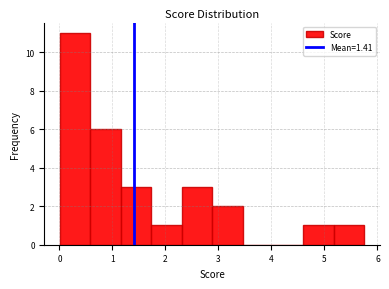

Reading left to right, list every bar in this chart as the range it spans on the x-axis followed by its height. Neither the bar edges nor the heights are printed on the chart, so give them approximately, as read against the axes.

0.0 to 0.6: 11
0.6 to 1.2: 6
1.2 to 1.7: 3
1.7 to 2.3: 1
2.3 to 2.9: 3
2.9 to 3.5: 2
3.5 to 4.0: 0
4.0 to 4.6: 0
4.6 to 5.2: 1
5.2 to 5.8: 1